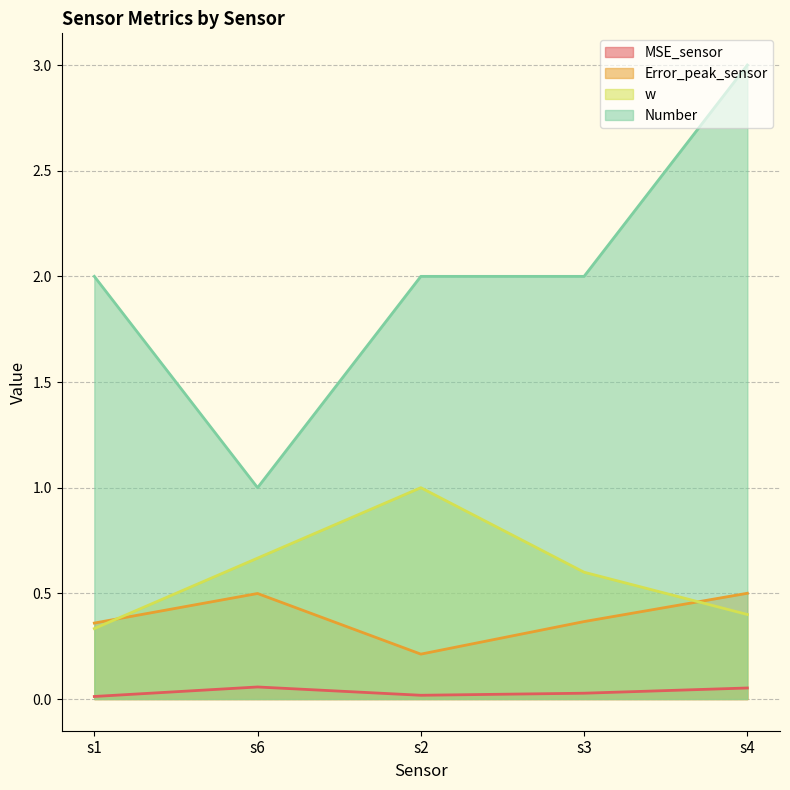

Where is Number nearest to the value 2?

s1